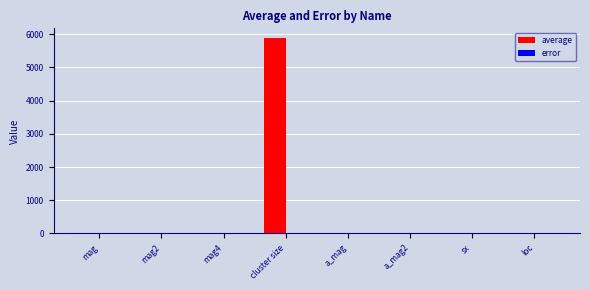

Which series has the largest total across all categories?

average